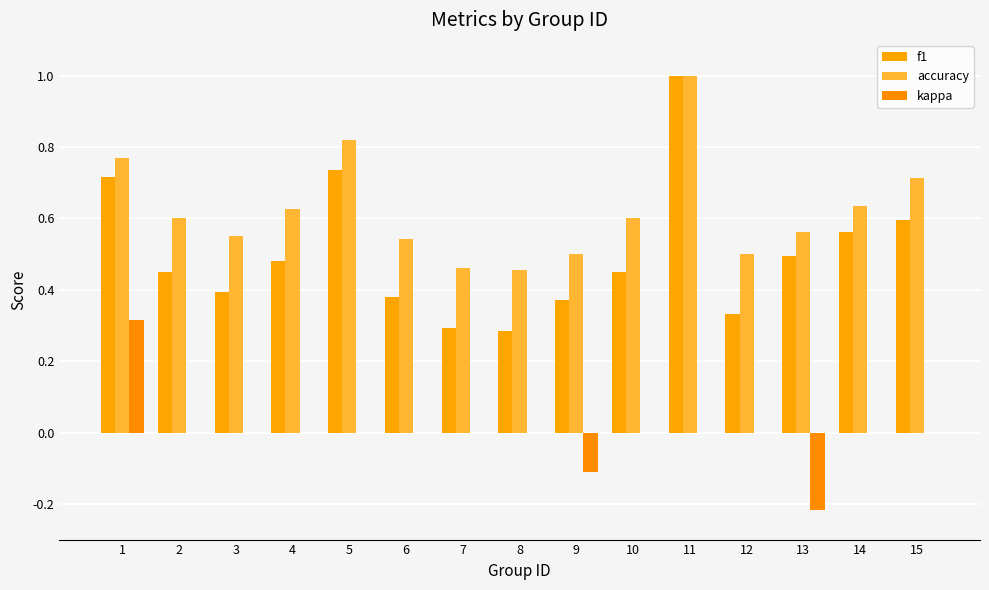

Reading left to right, transcribe all the data shown in this chart.

f1: 0.7	0.5	0.4	0.5	0.7	0.4	0.3	0.3	0.4	0.5	1.0	0.3	0.5	0.6	0.6
accuracy: 0.8	0.6	0.6	0.6	0.8	0.5	0.5	0.5	0.5	0.6	1.0	0.5	0.6	0.6	0.7
kappa: 0.3	0.0	0.0	0.0	0.0	0.0	0.0	0.0	-0.1	0.0	0.0	0.0	-0.2	0.0	0.0